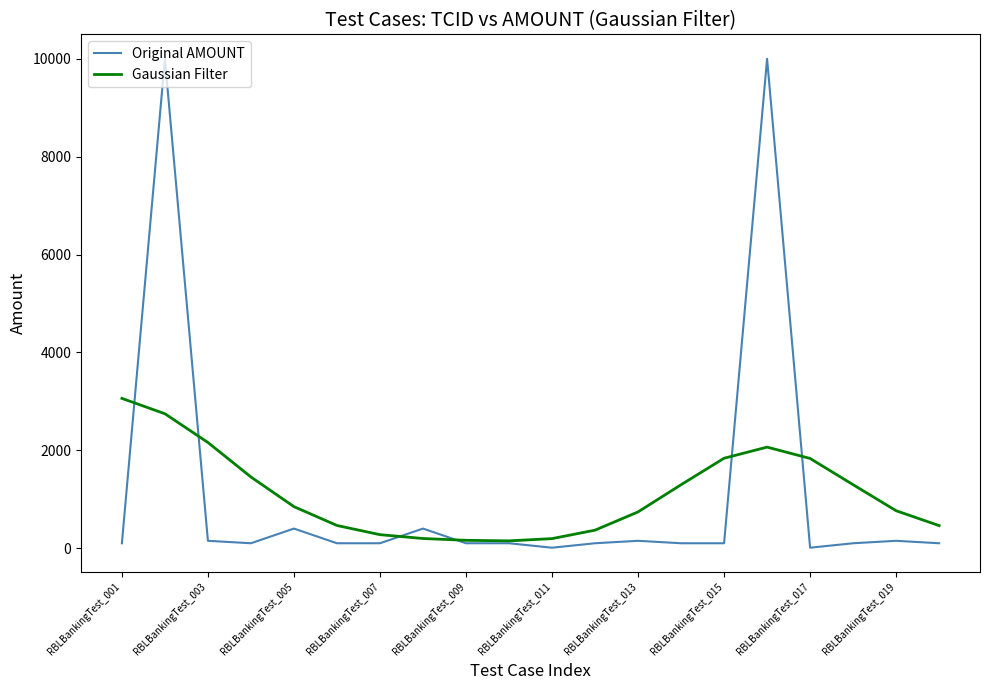

What is the greatest value displayed?

10001.0